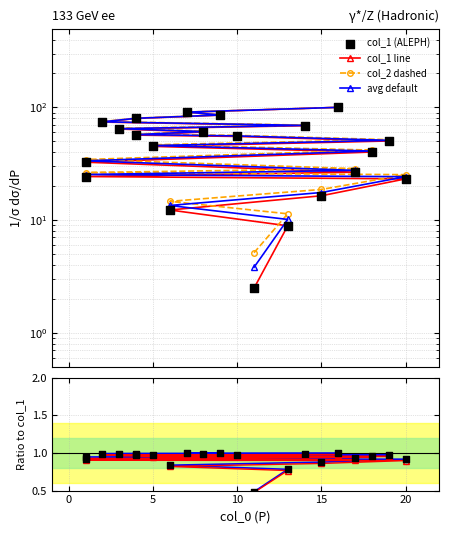

Which series has the largest Y range (max minus min)?

col_1